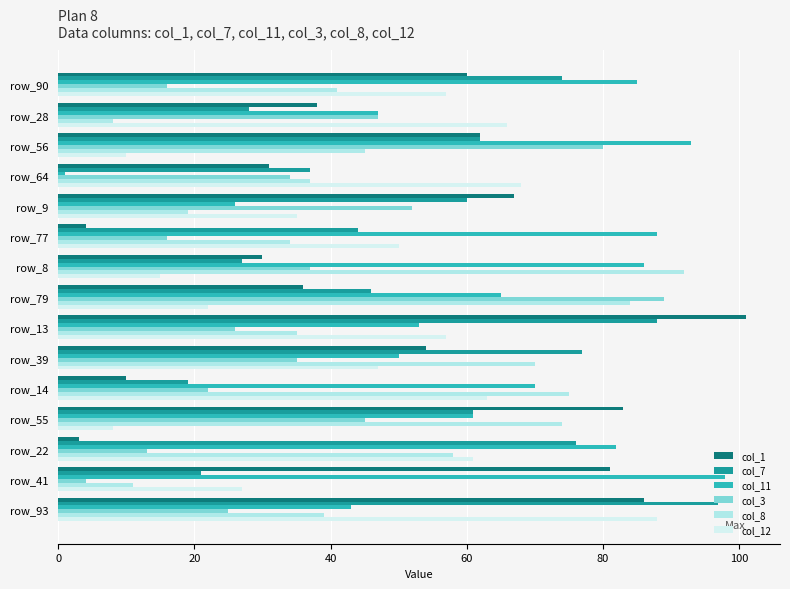

At which category is the sum across all series the highest?

row_93